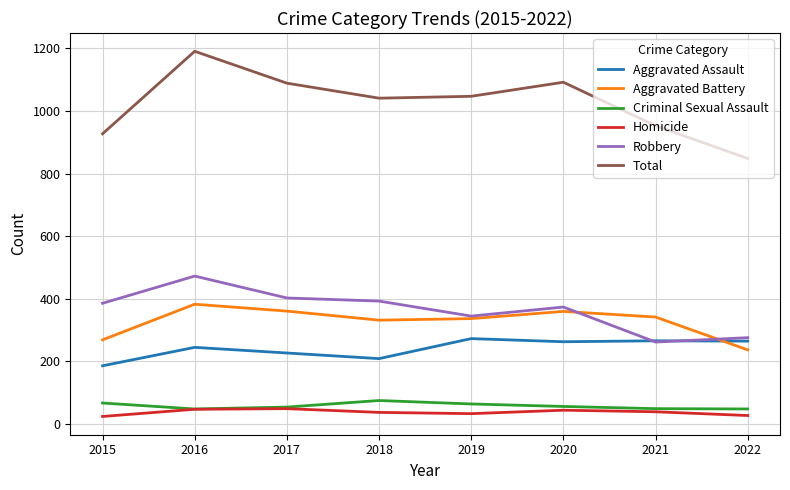

Is it true that Aggravated Assault equals 140 at 2017?

False